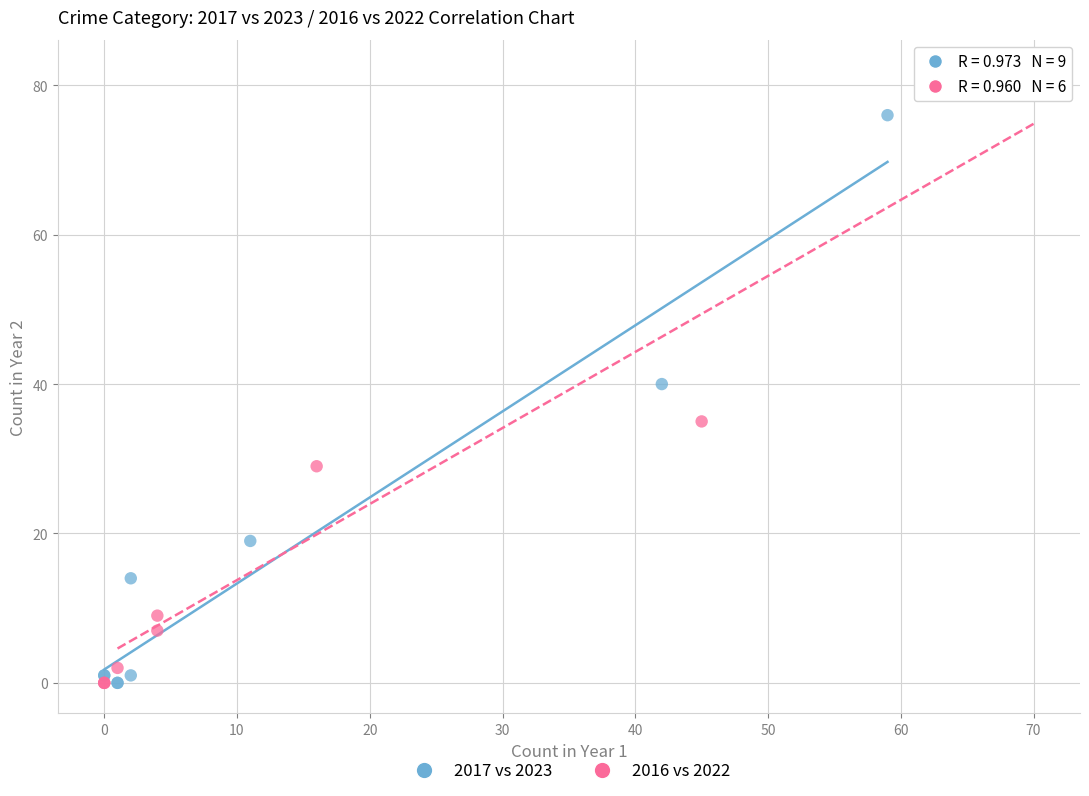

Which series contains the highest Y value?

2016 vs 2022